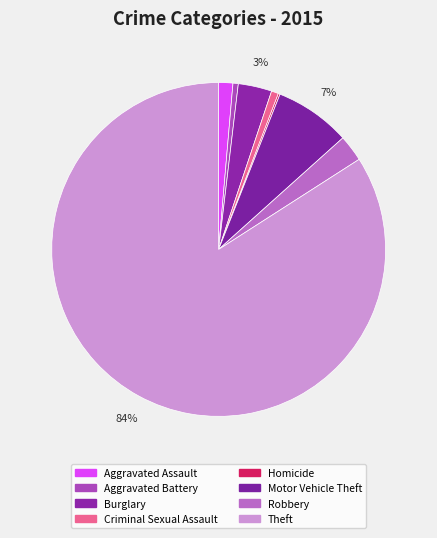

Which category has the biggest portion of the pie?

Theft